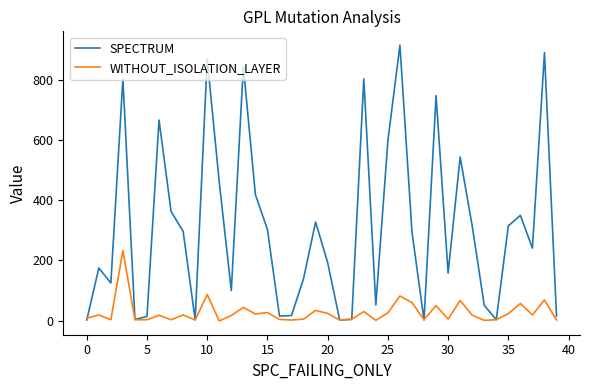

What is the maximum value shown in the chart?

916